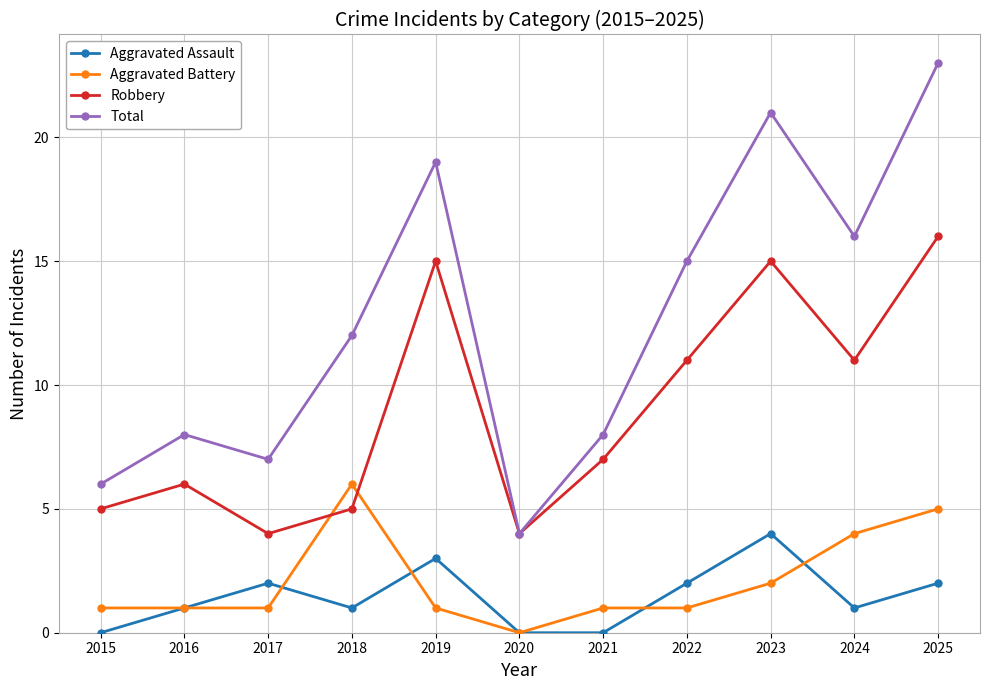

In Robbery, how many points are lower than both neighbors (excluding endpoints)?

3